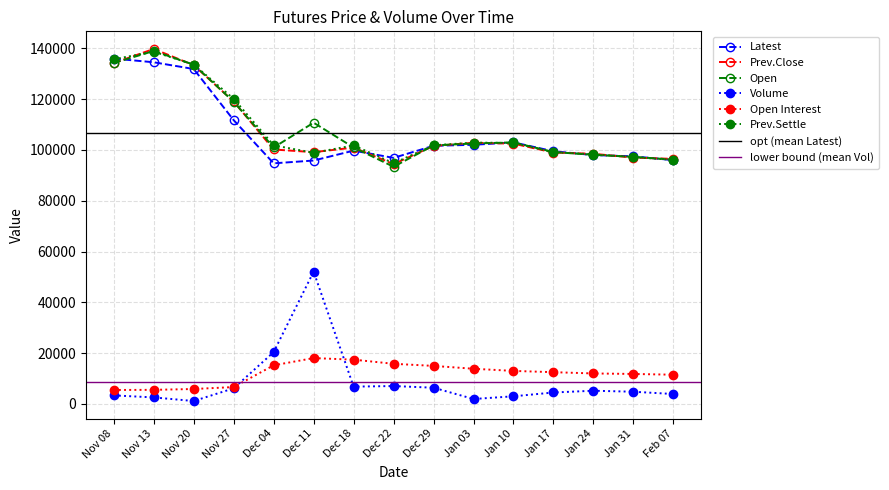

Which has a higher value, Jan 10 or Feb 07?

Jan 10